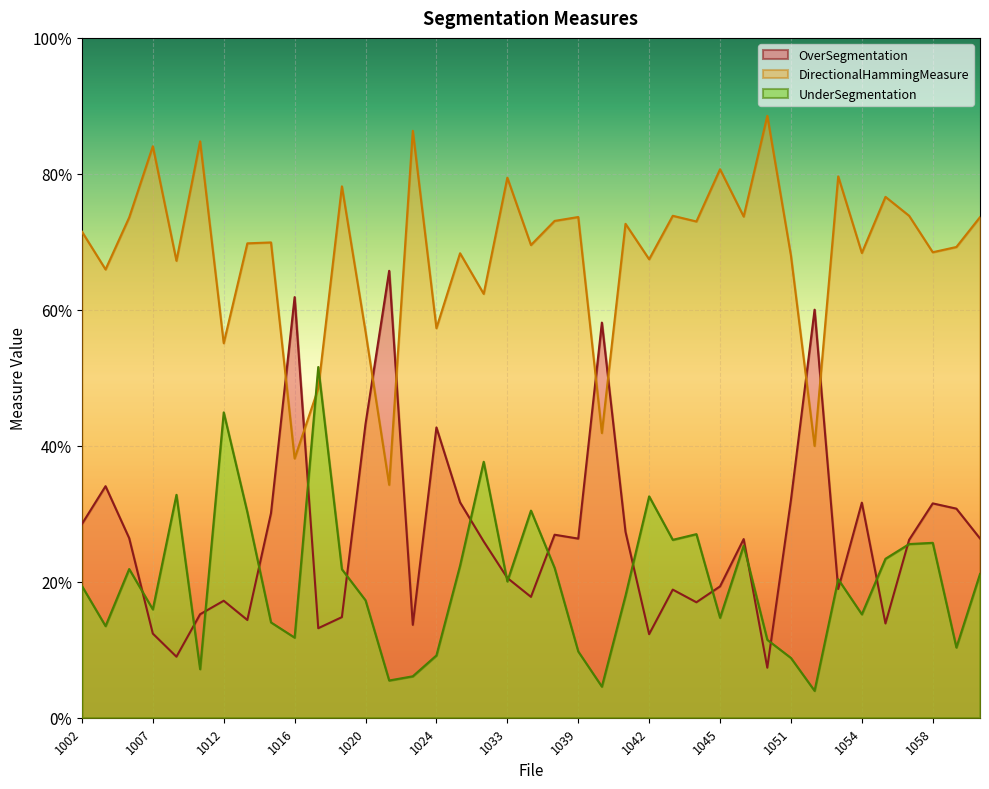

Where is the first local minimum for DirectionalHammingMeasure?

1003